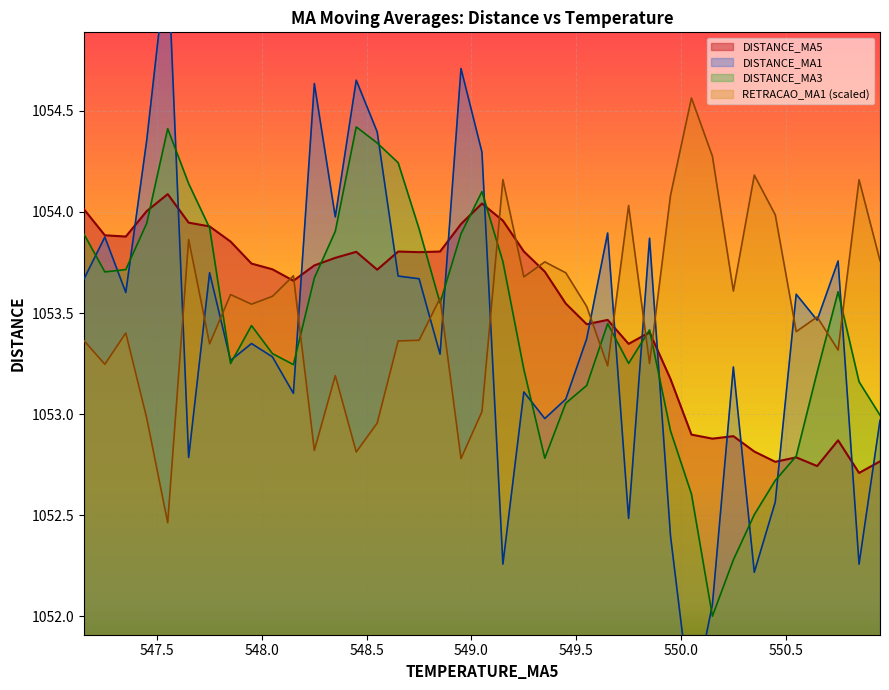

Which series has the widest spread of values?

DISTANCE_MA1